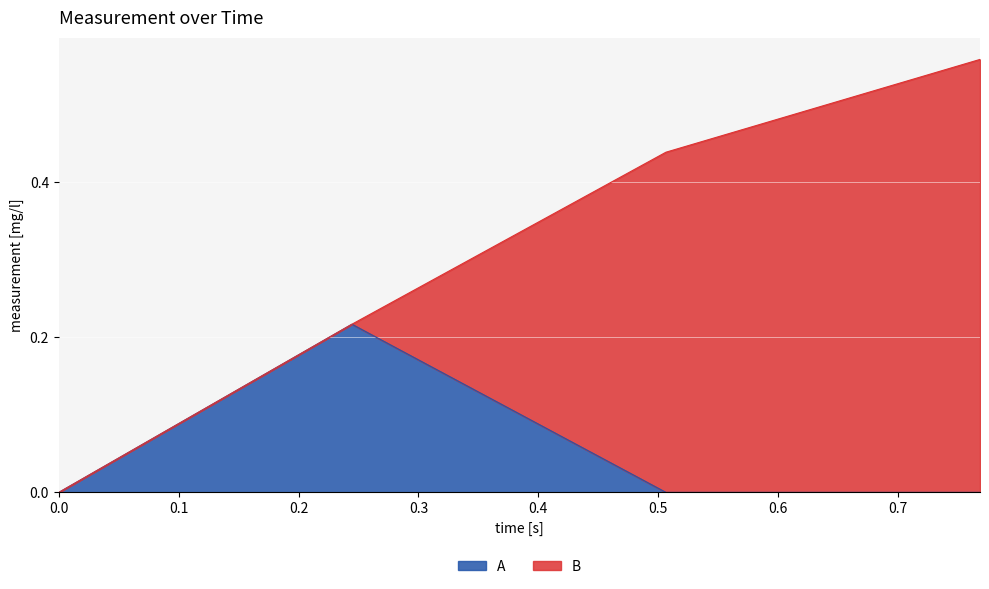

What are all the series names shown in the legend?

A, B